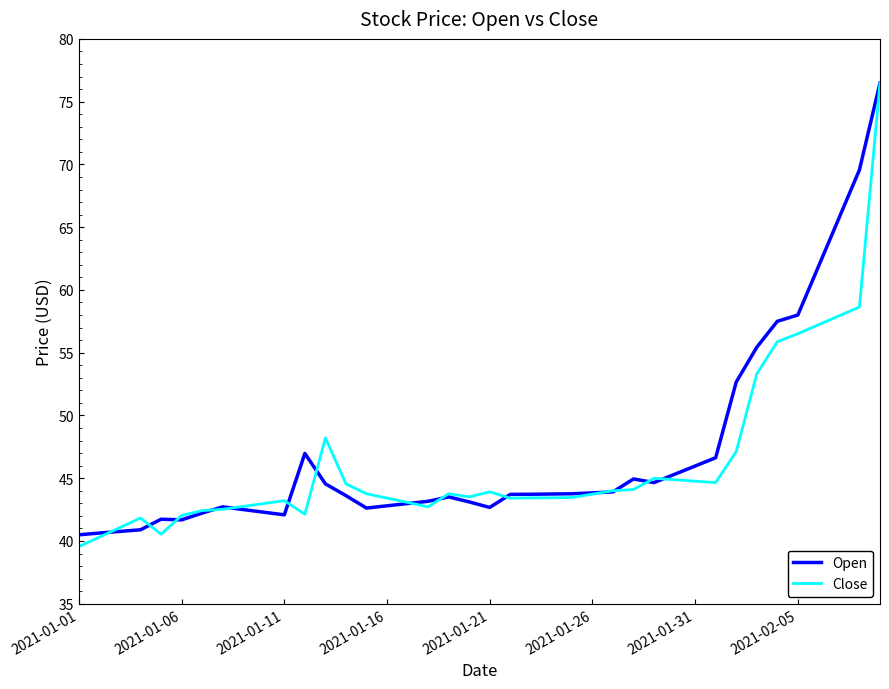

What is the minimum value for Open?

40.5